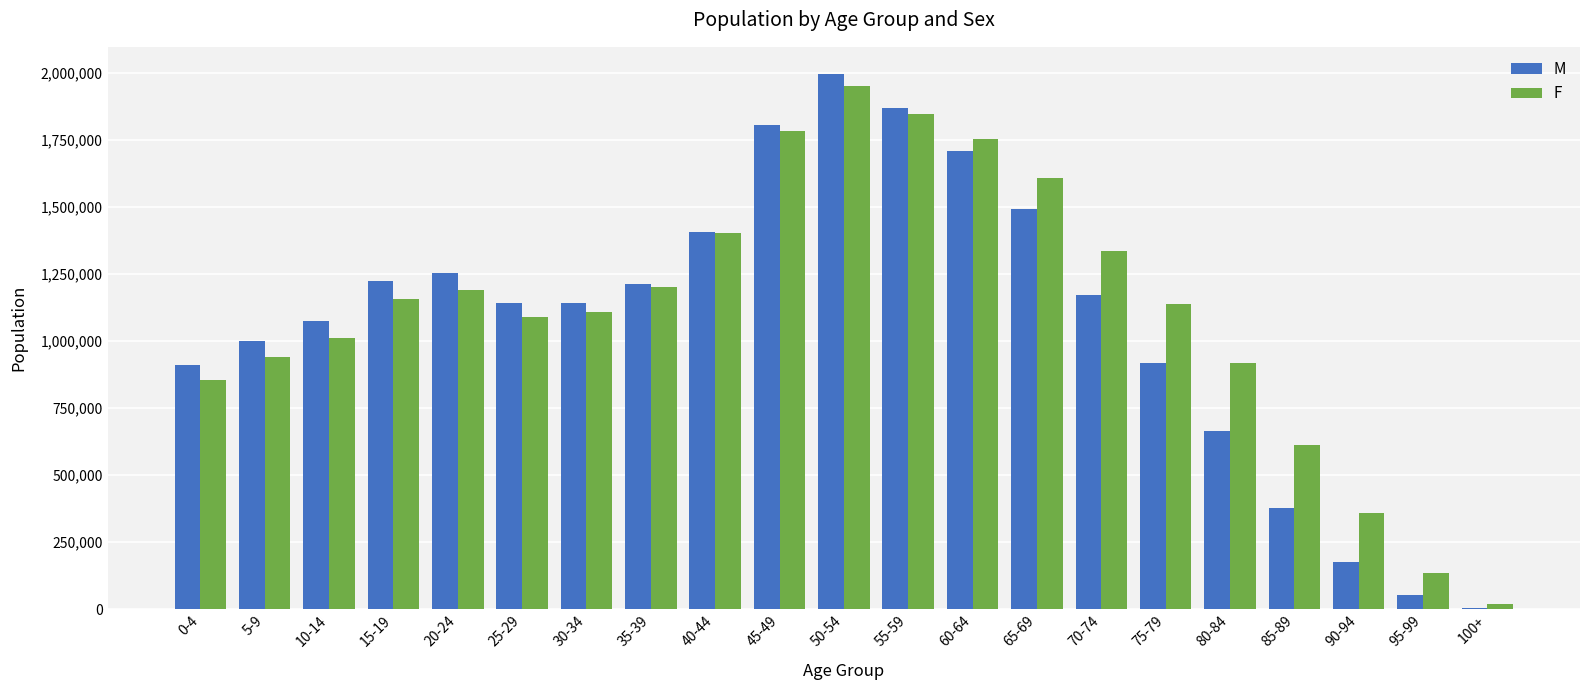

What is the sum of all M values?

22606647